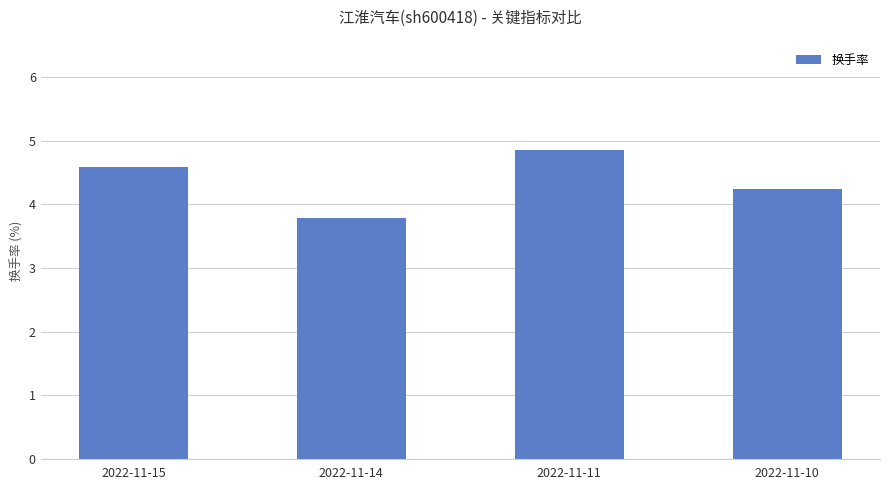

How many values exceed 4?

3